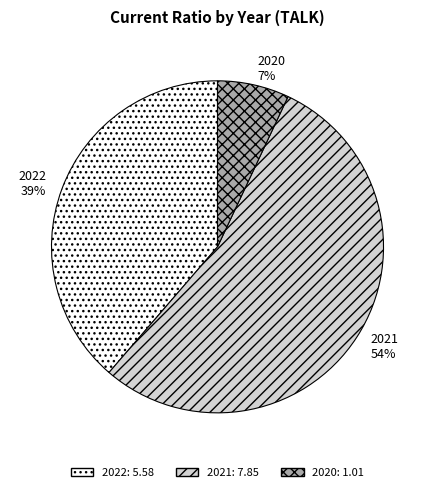

Is there a majority slice in this chart?

Yes